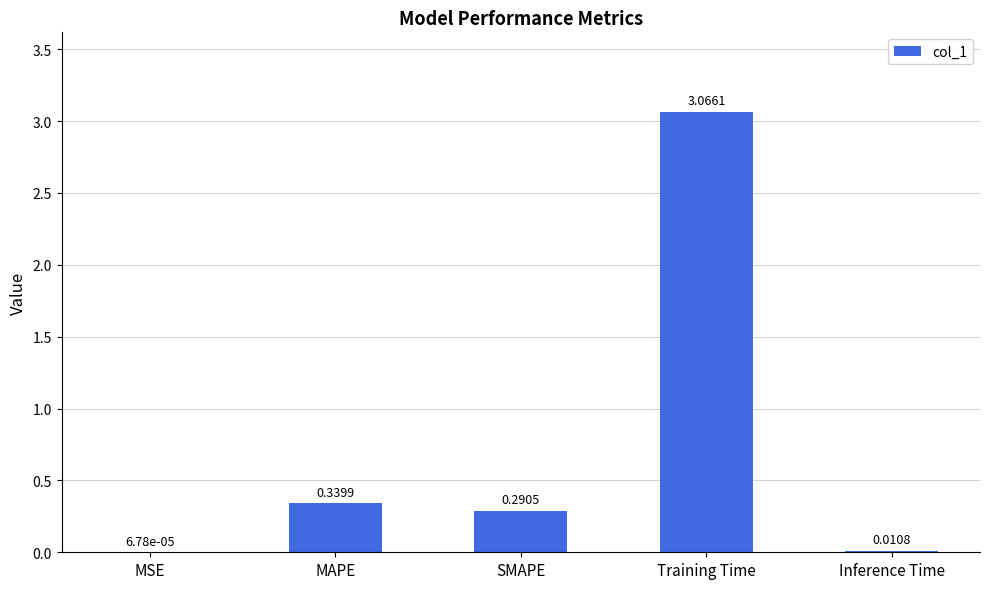

What is the change in value from MSE to SMAPE?

+0.3